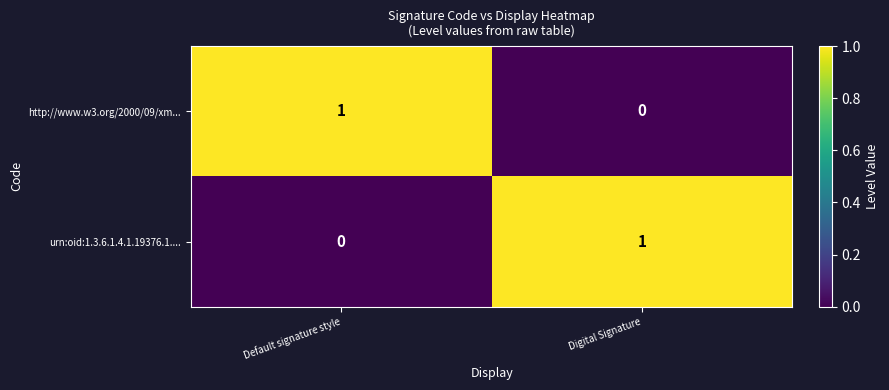

What is the difference between the highest and lowest values at Default signature style?

1